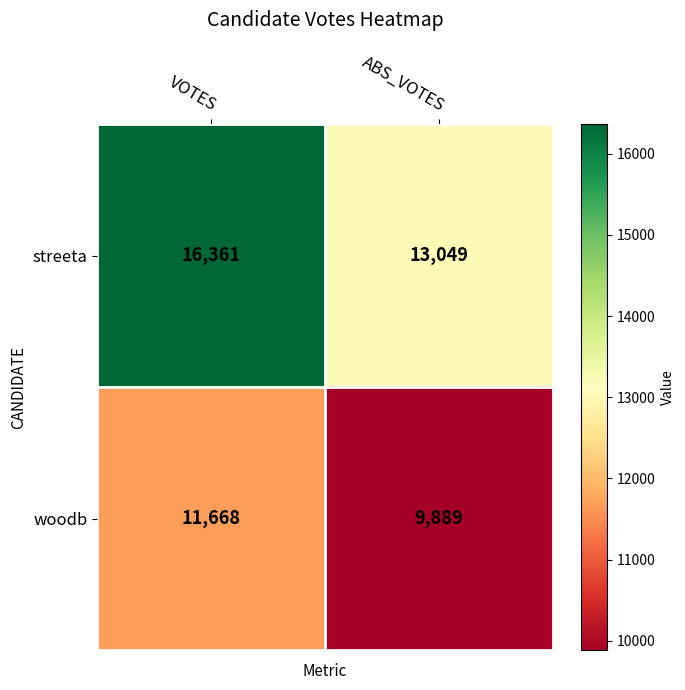

Which category has the highest value across all series?

VOTES